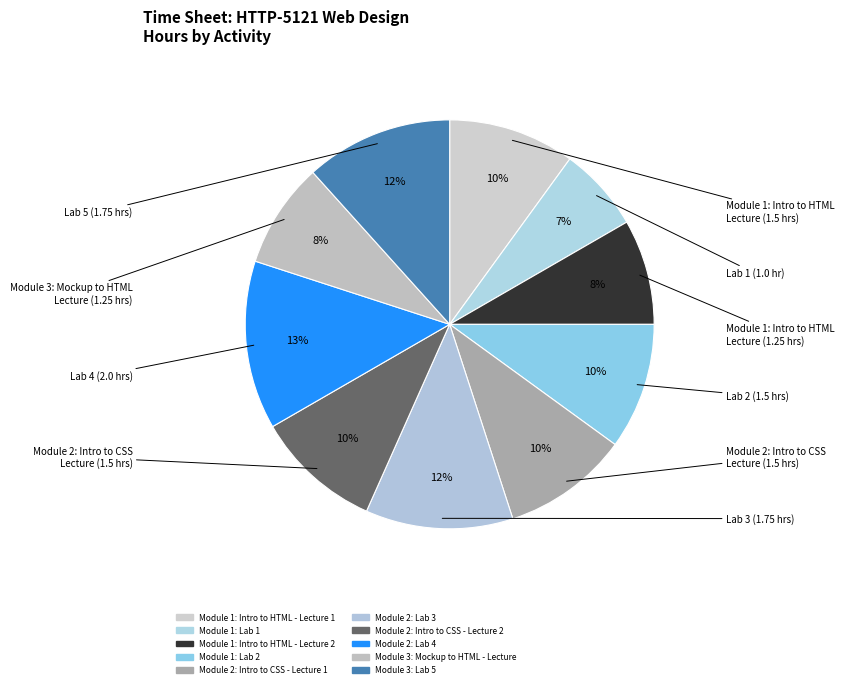

Count the number of slices in the pie.

10